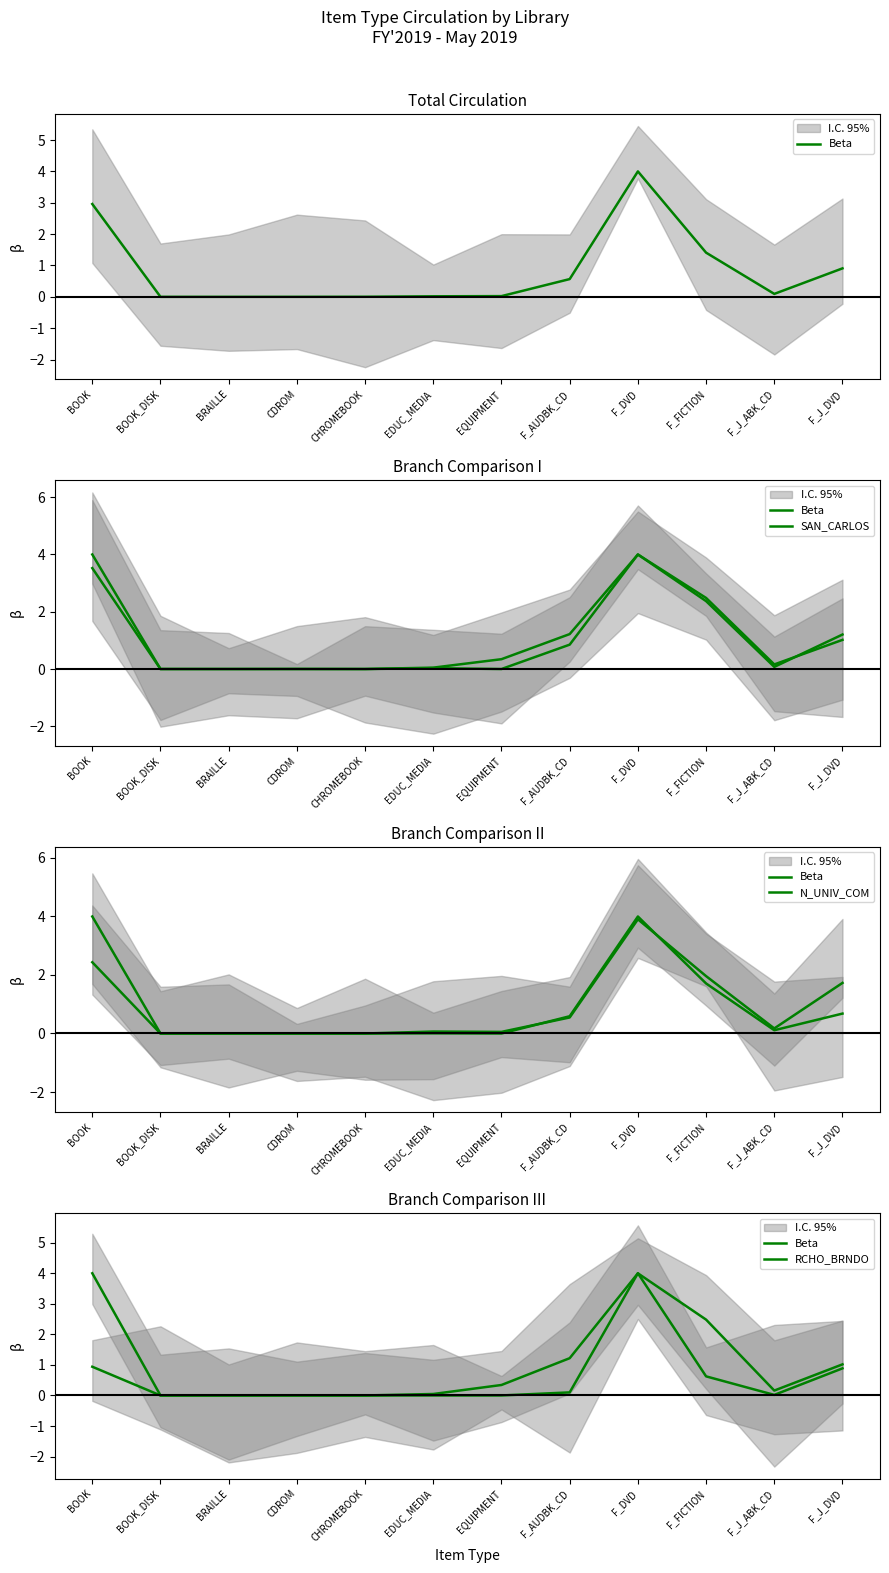

The value of Beta at CHROMEBOOK is -2.4. True or false?

False